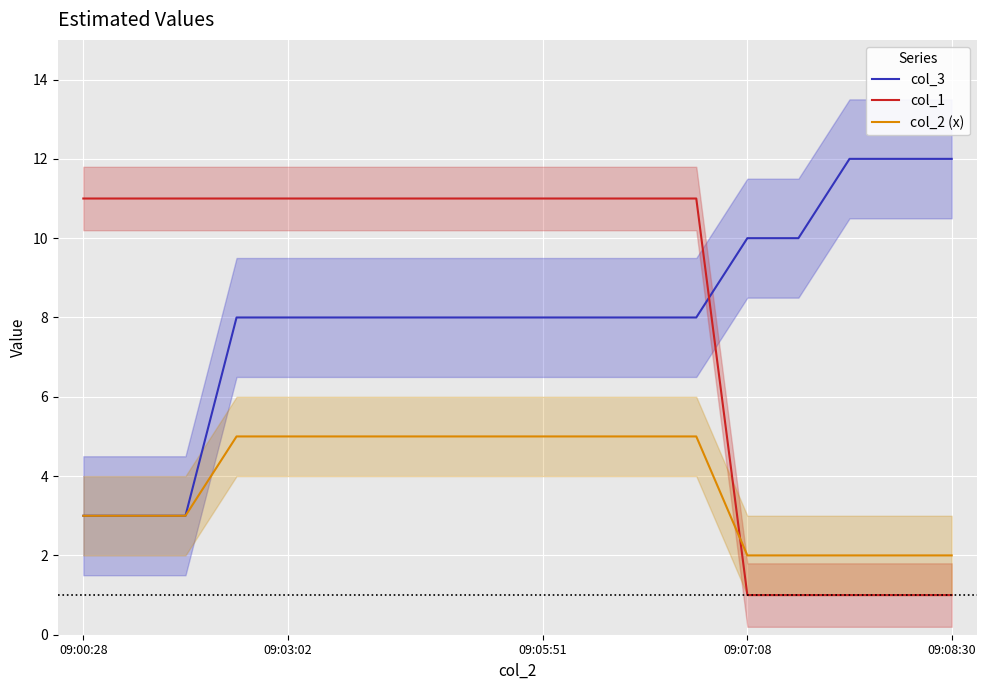

How many lines are shown in the chart?

3